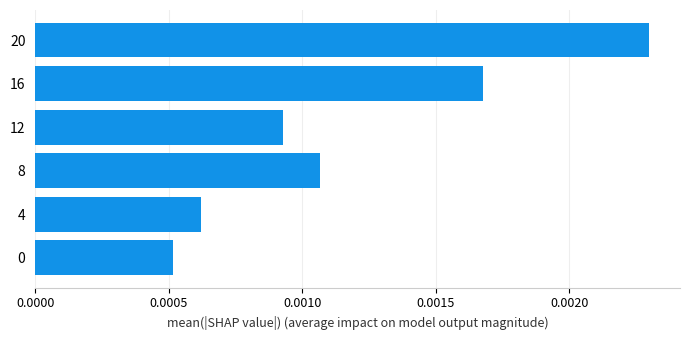

How many values are between 0 and 1?

6